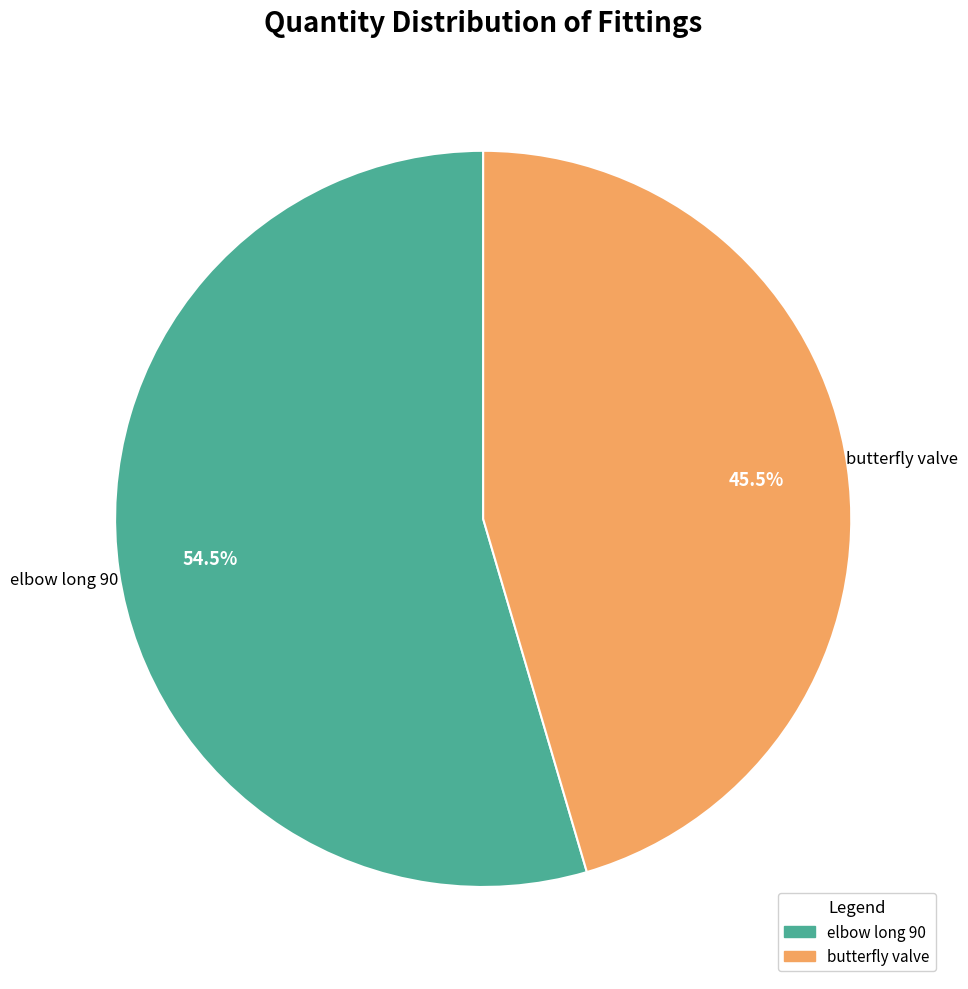

To the nearest percent, what is the difference between the butterfly valve and elbow long 90 slice percentages?

9%